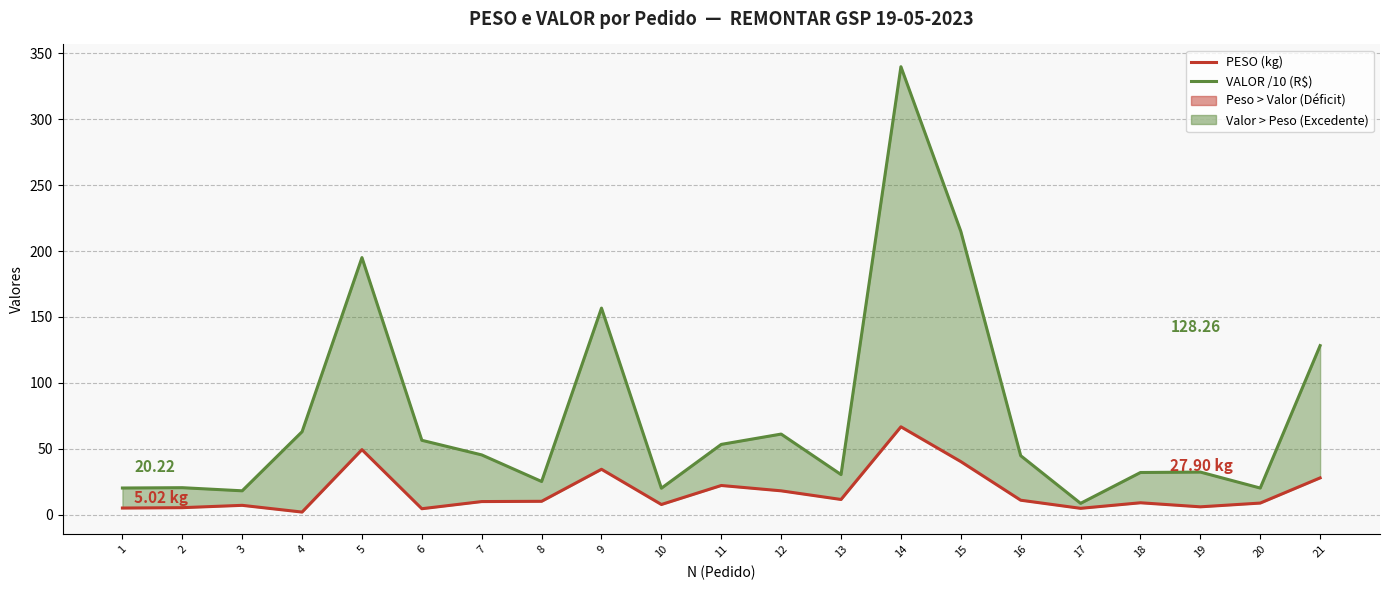

True or false: VALOR /10 (R$) has more than 0 points higher than both neighbors.

True